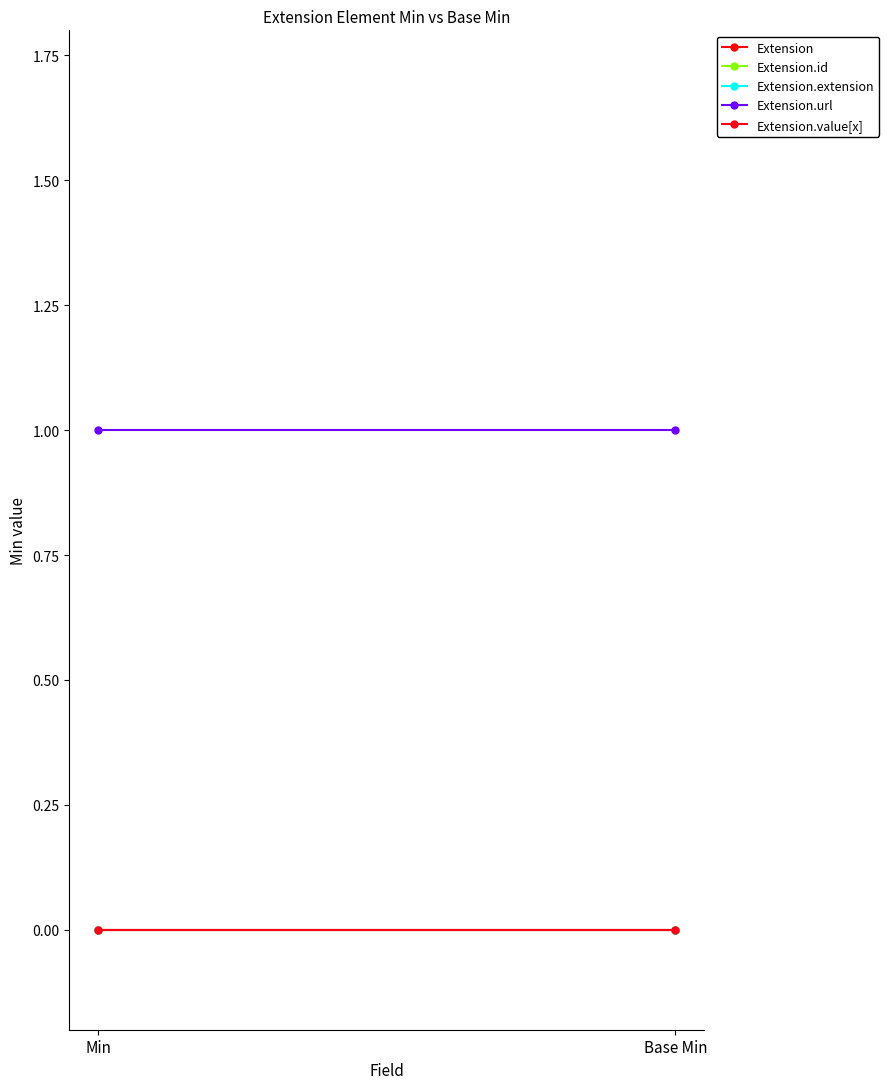

What position from the left is Base Min?

2